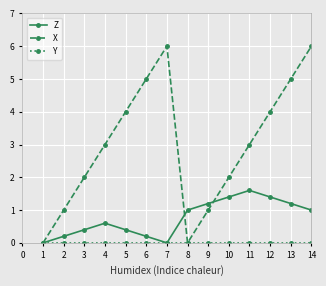

How many interior local peaks does the X series have?

1